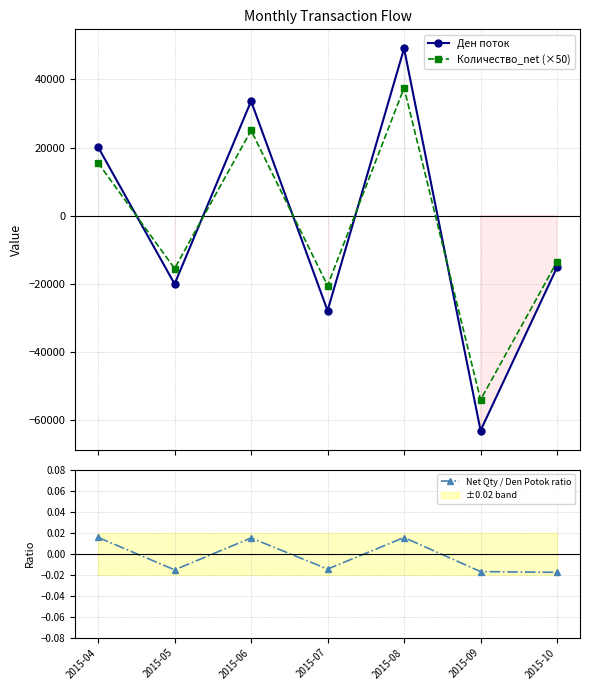

True or false: Net Qty / Den Potok ratio has more than 1 points higher than both neighbors.

True